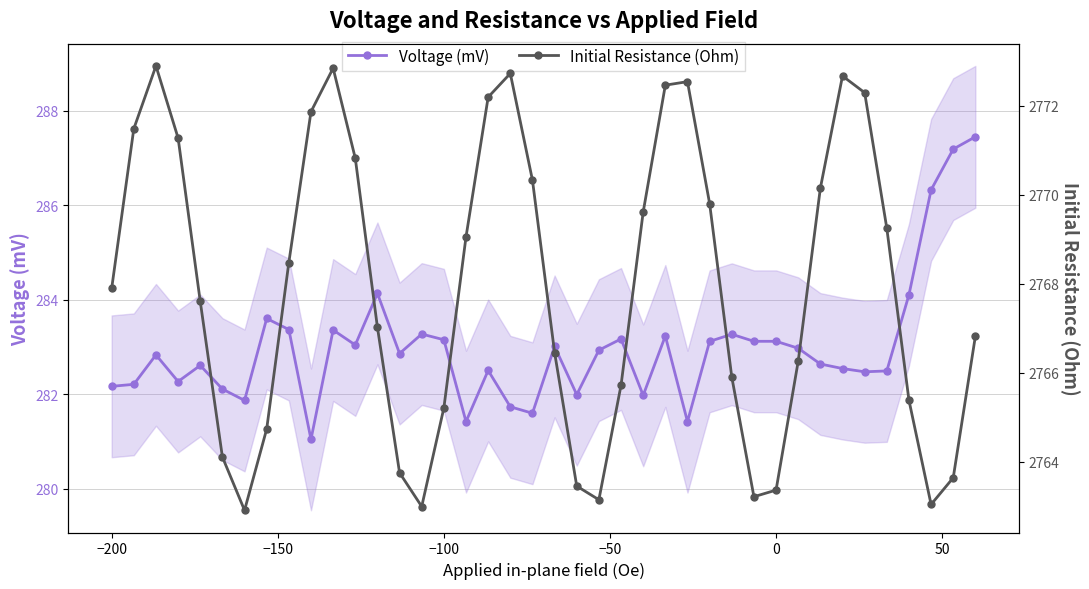

Is it true that Initial Resistance (Ohm) equals 3942.3 at 28?

False